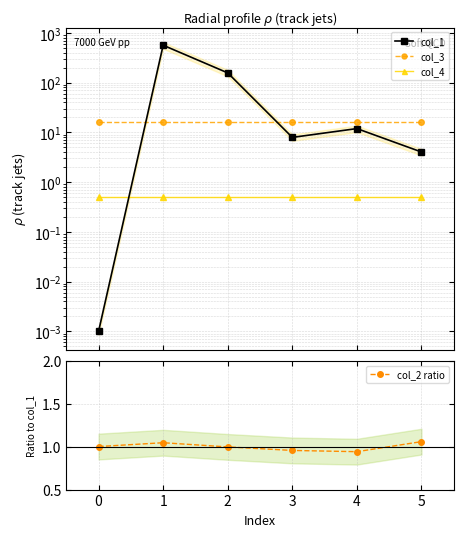

How many interior local peaks does the col_2 ratio series have?

1